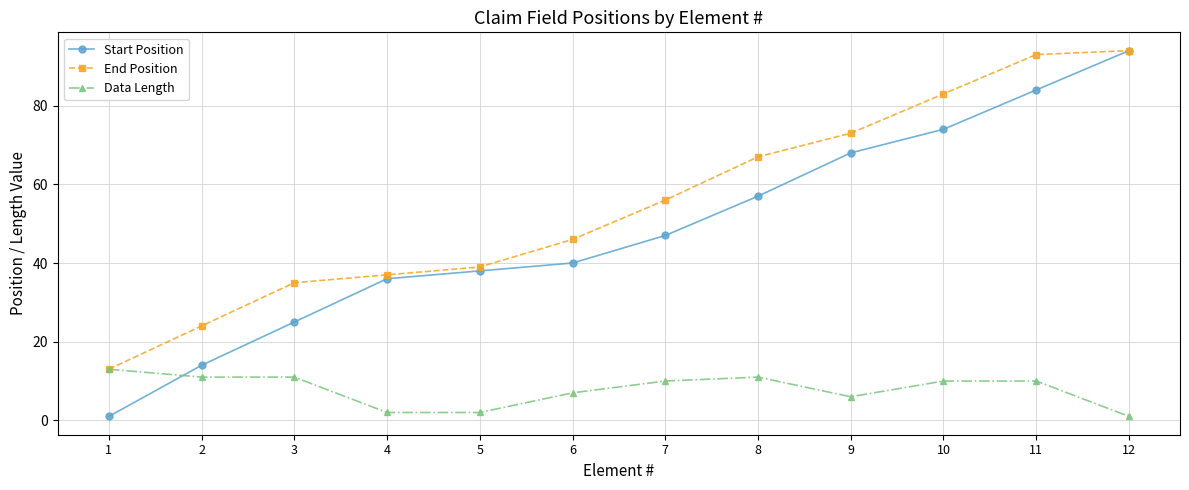

What is the total value across all series at 8?

135